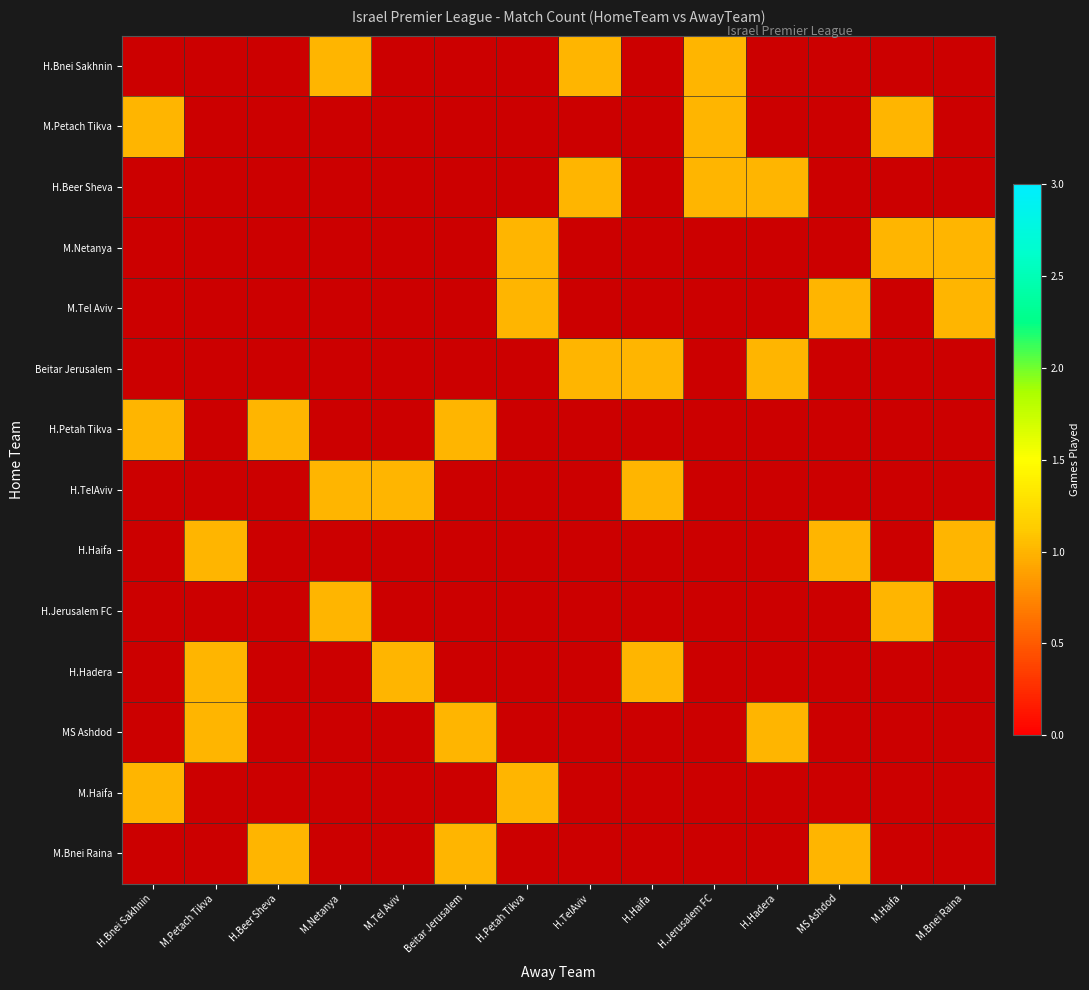

Which label corresponds to the largest value in the chart?

M.Netanya